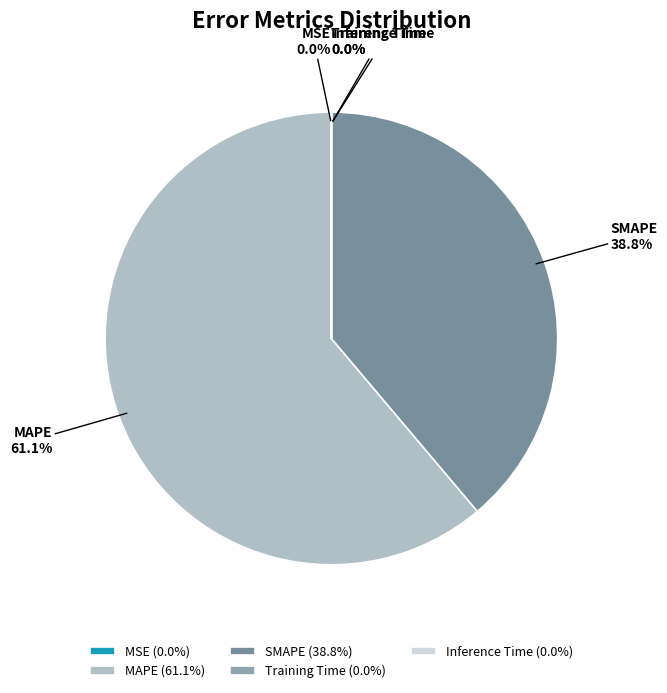

Which slice is the largest?

MAPE